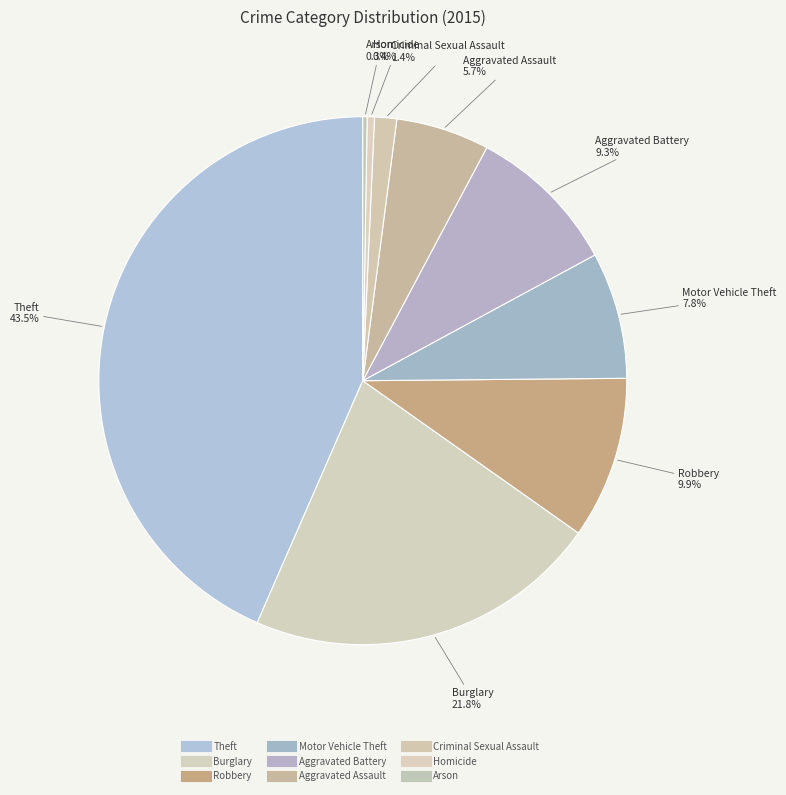

Between Robbery and Burglary, which is larger?

Burglary